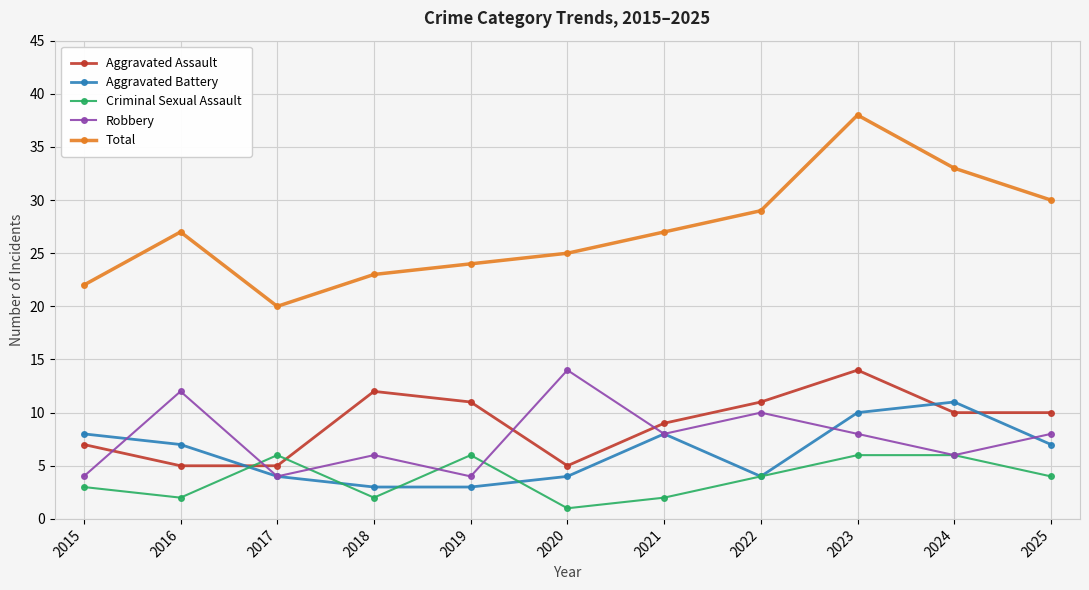

Reading left to right, what are all the values shown in this chart?

Aggravated Assault: 2015=7	2016=5	2017=5	2018=12	2019=11	2020=5	2021=9	2022=11	2023=14	2024=10	2025=10
Aggravated Battery: 2015=8	2016=7	2017=4	2018=3	2019=3	2020=4	2021=8	2022=4	2023=10	2024=11	2025=7
Criminal Sexual Assault: 2015=3	2016=2	2017=6	2018=2	2019=6	2020=1	2021=2	2022=4	2023=6	2024=6	2025=4
Robbery: 2015=4	2016=12	2017=4	2018=6	2019=4	2020=14	2021=8	2022=10	2023=8	2024=6	2025=8
Total: 2015=22	2016=27	2017=20	2018=23	2019=24	2020=25	2021=27	2022=29	2023=38	2024=33	2025=30